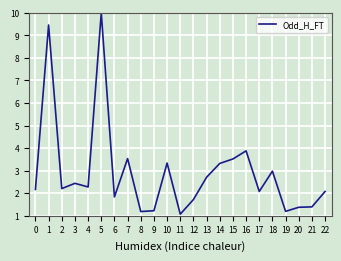

The chart shows a value of 3.3 at 2. True or false?

False